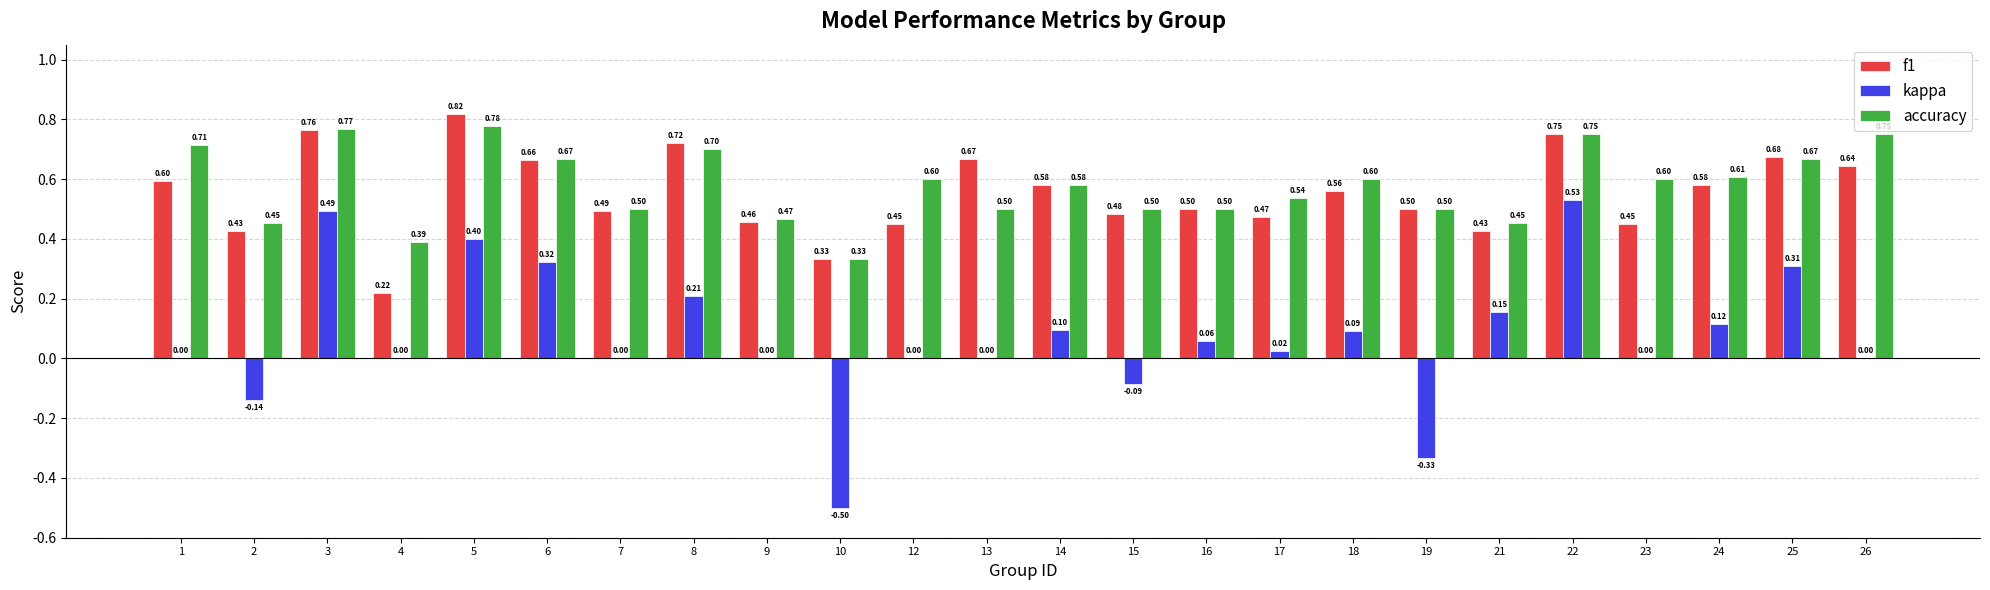

True or false: accuracy has a value of 1.1 at 6.

False